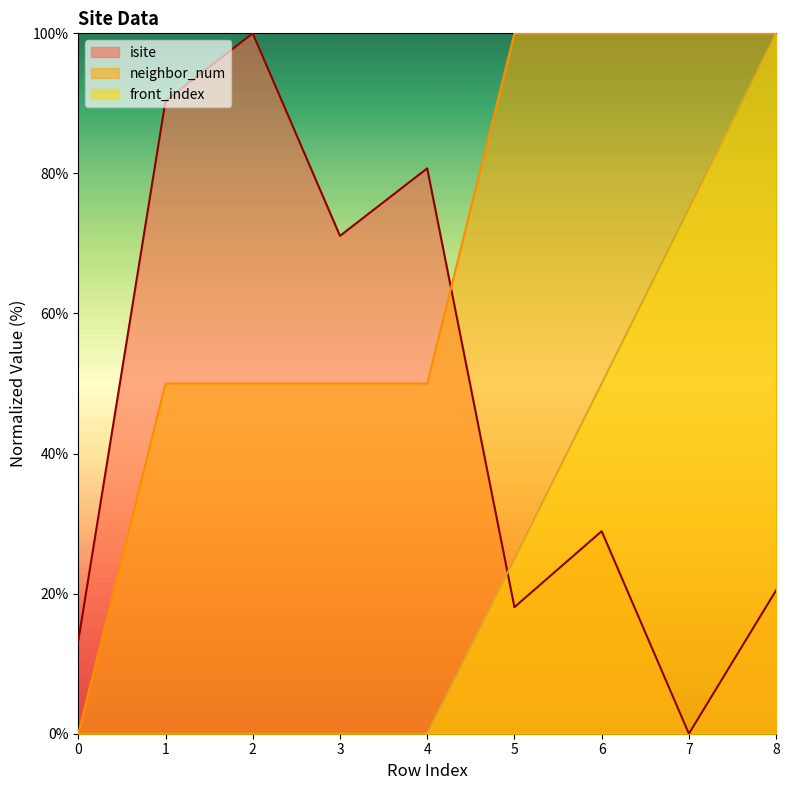

At 8, list the series in order from smallest to largest.

isite, neighbor_num, front_index